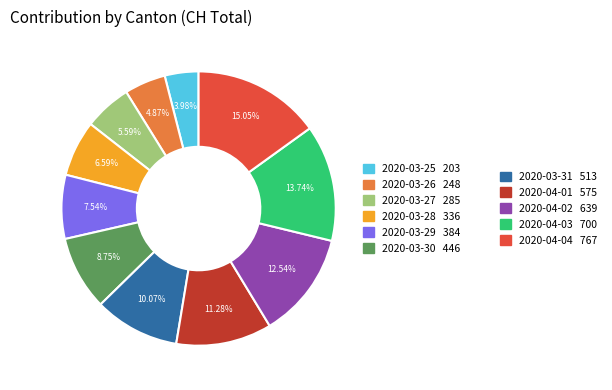

Does any single category account for the majority?

No